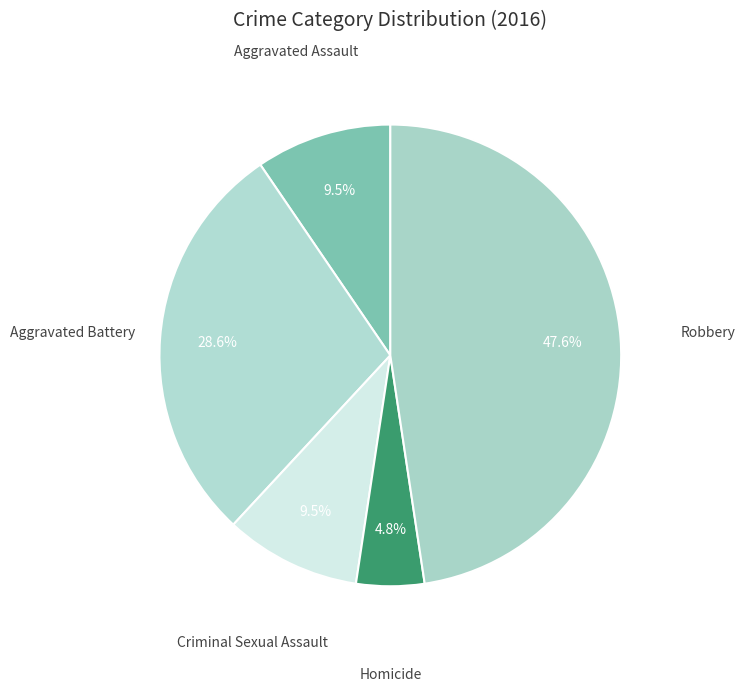

Approximately how many times larger is the value at Homicide compared to Aggravated Assault?

0.5